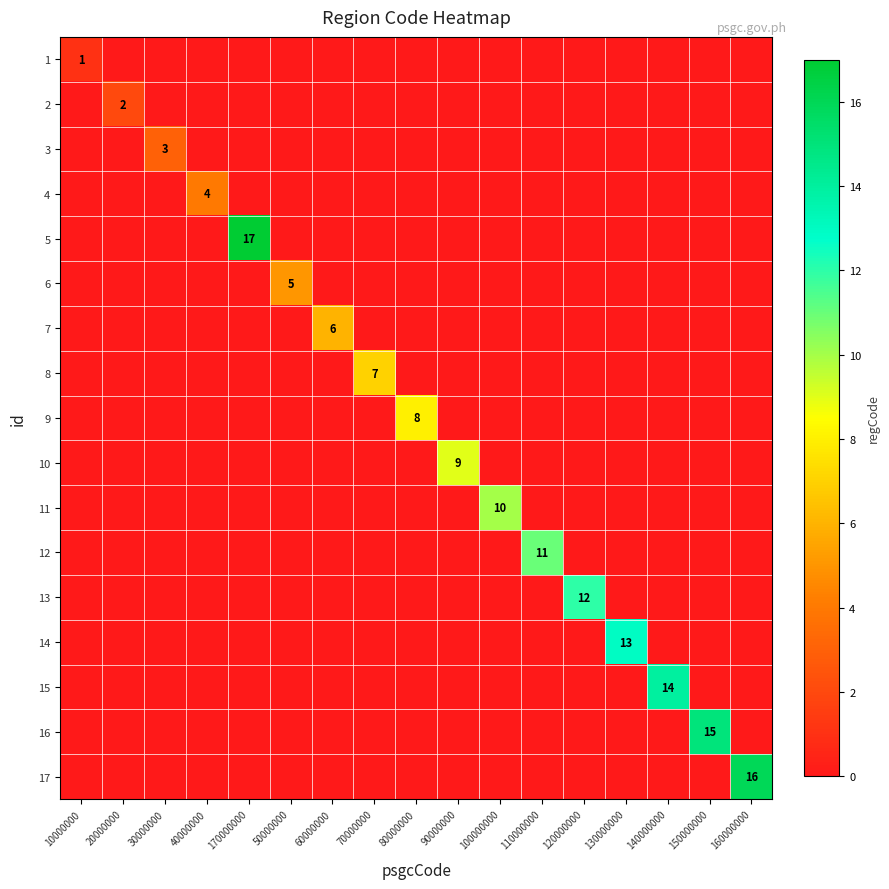

The 11 series shows 10 at 100000000. True or false?

True